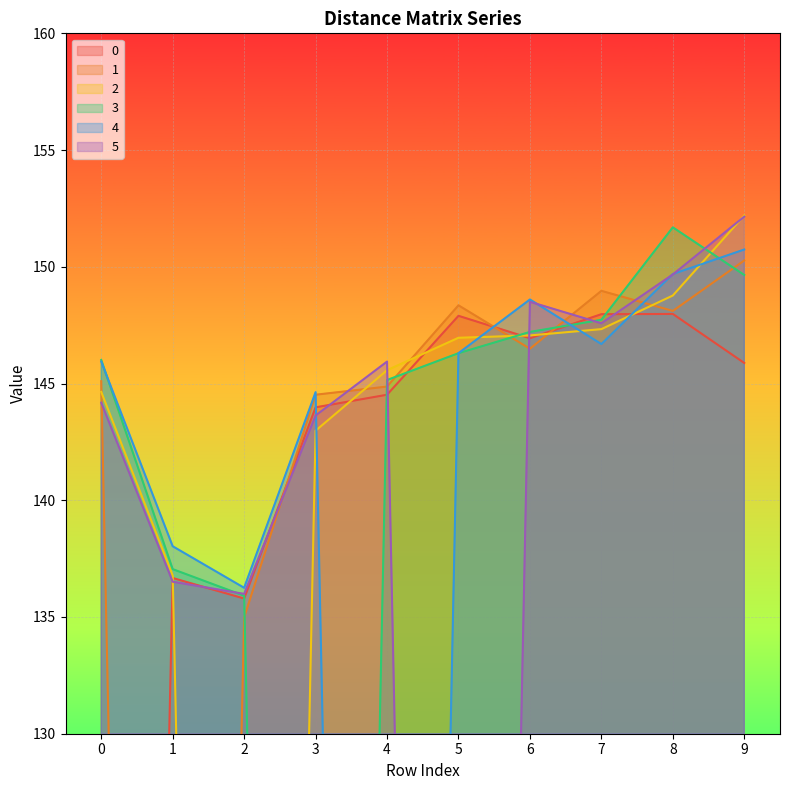

True or false: 0 has a value of 227.2 at 6.

False